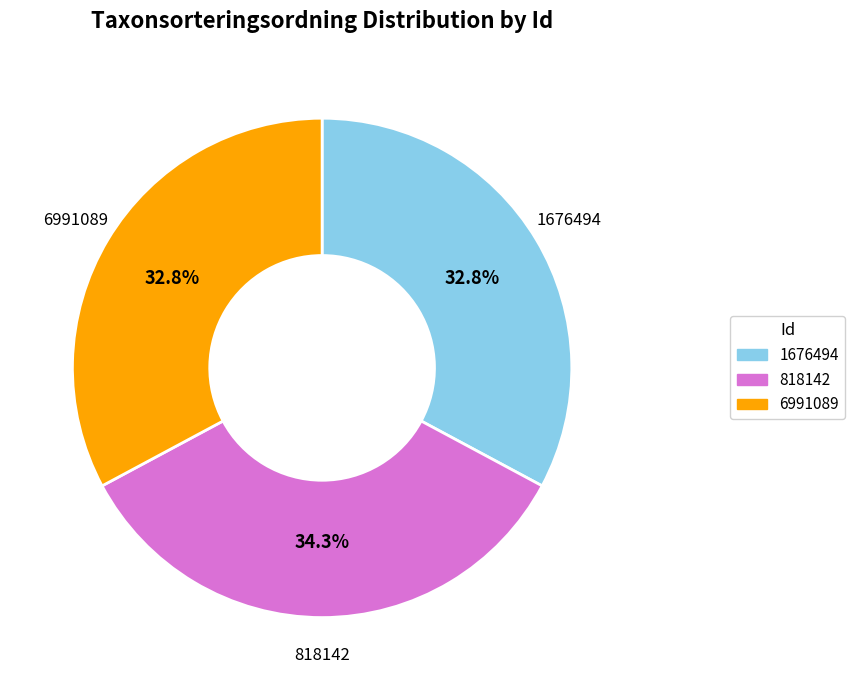

Which slice is the largest?

818142